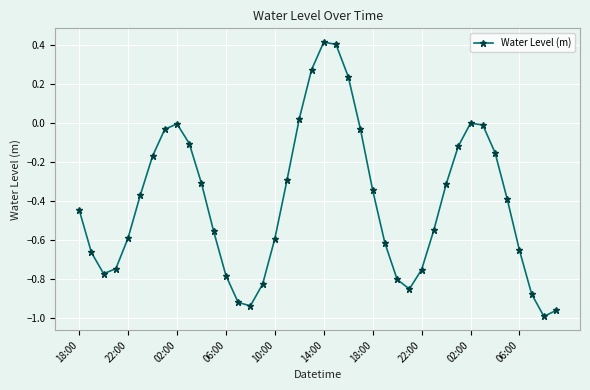

What is the greatest value displayed?

0.4